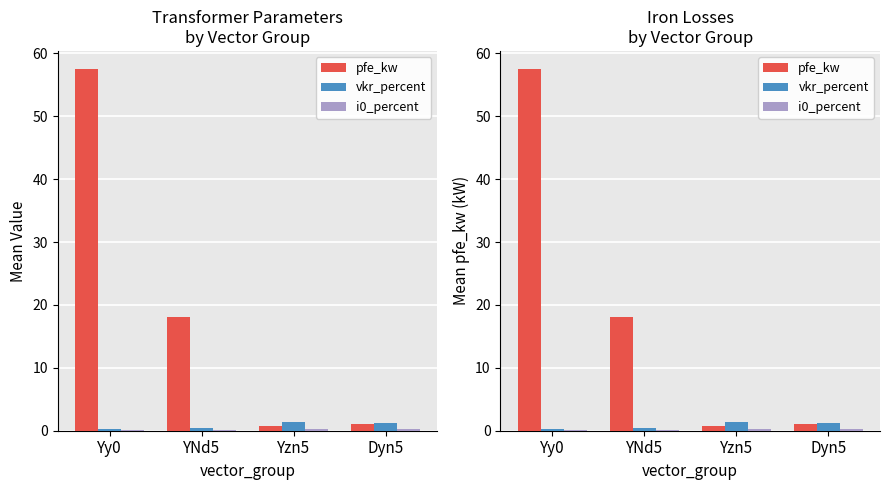

What are all the series names shown in the legend?

pfe_kw, vkr_percent, i0_percent